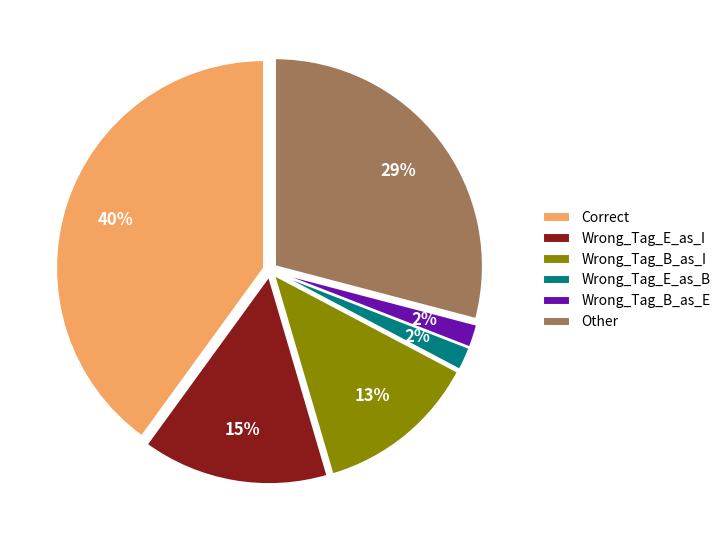

Is there any slice that represents more than half of the pie?

No